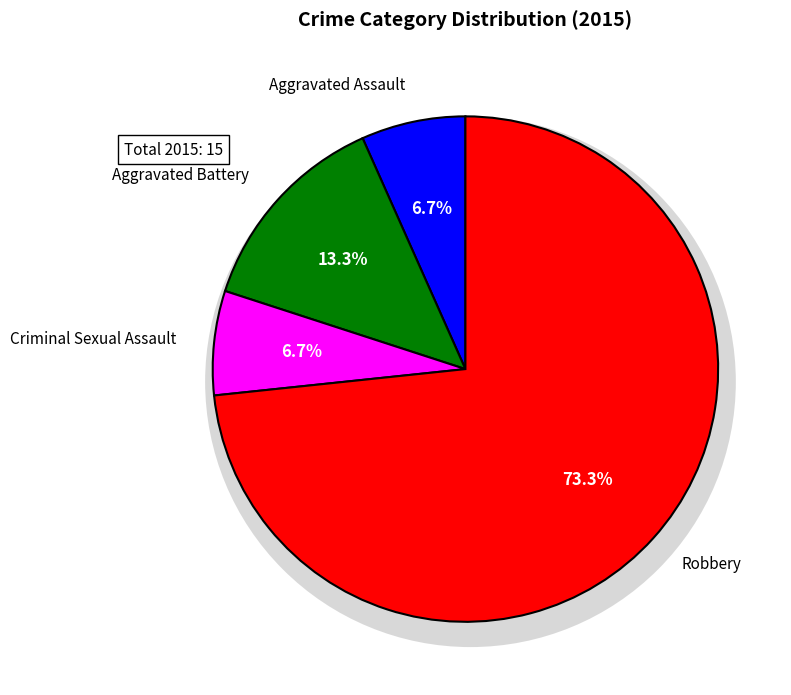

To the nearest percent, what portion does Criminal Sexual Assault represent?

7%